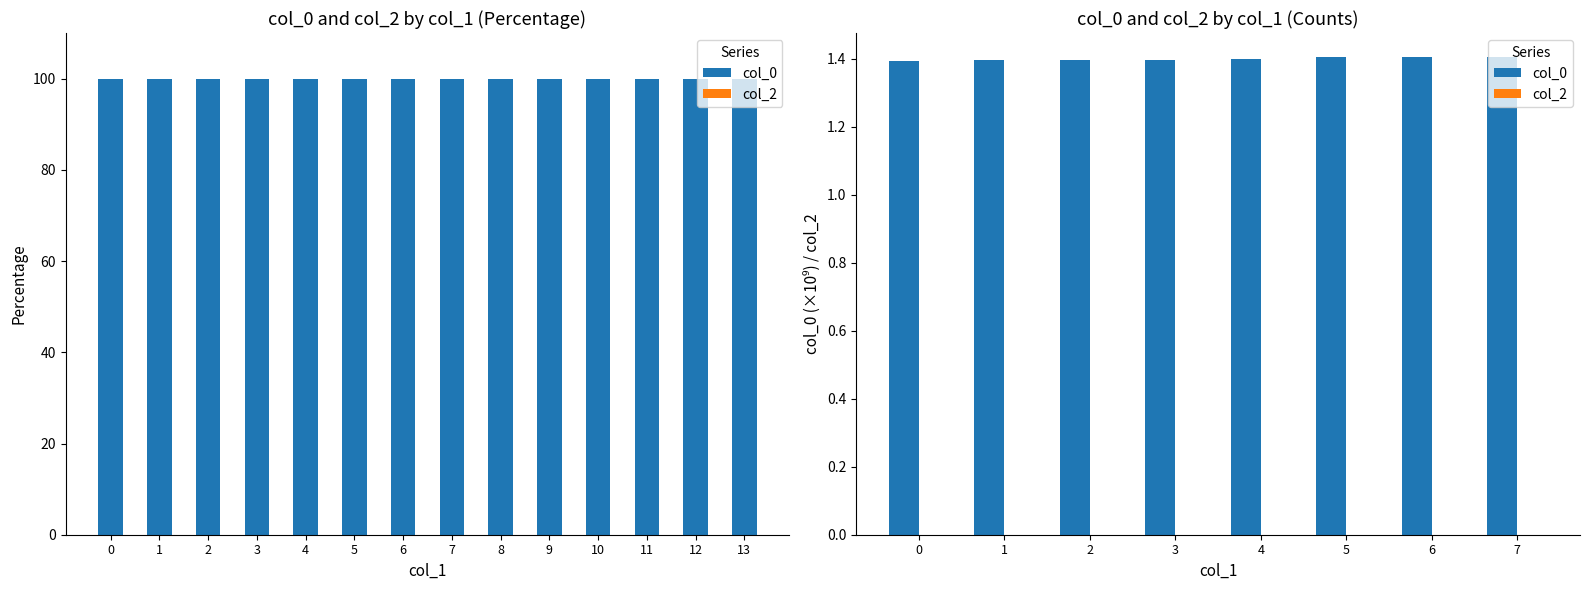

Between 5 and 6, which series saw the biggest shift?

col_0